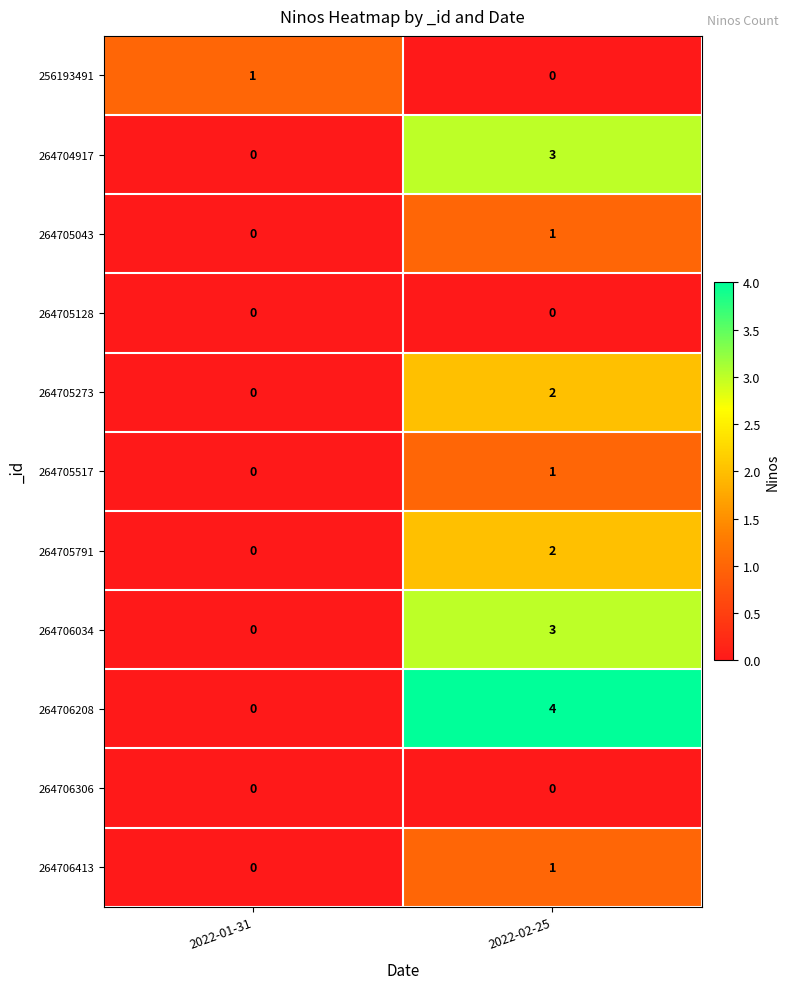

List the labels in order of 264705517 value, largest first.

2022-02-25, 2022-01-31